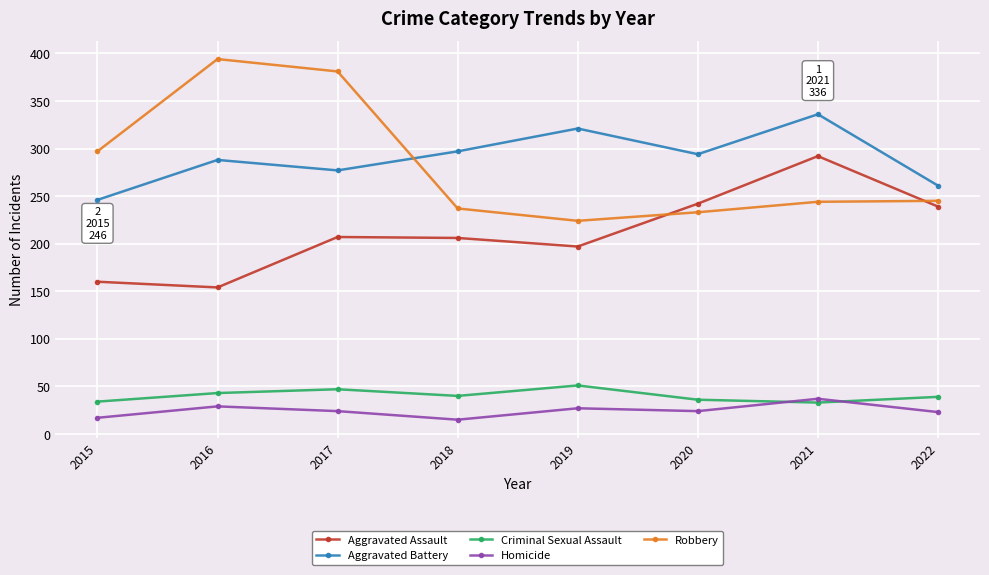

What is the spread (max minus min) of values at 2021?

303